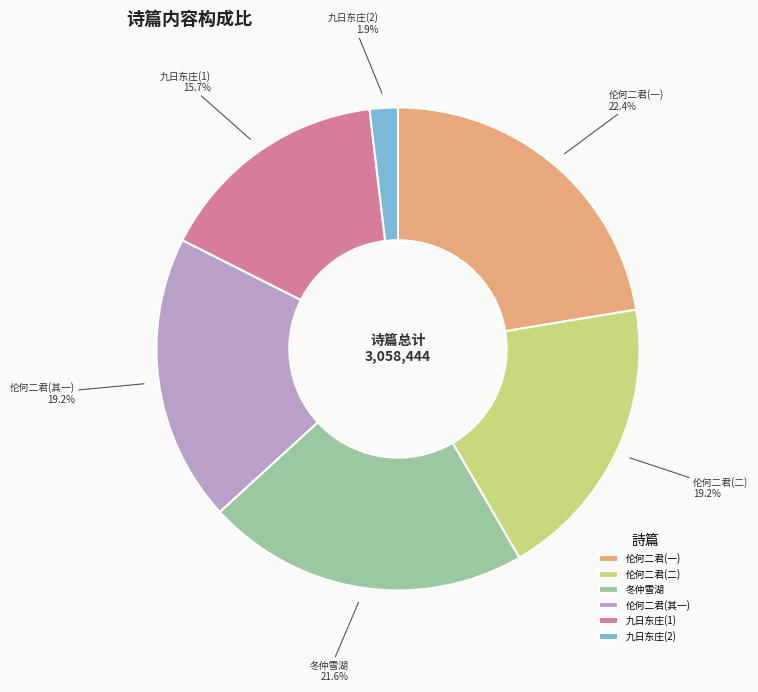

Is the sum of 冬仲雪湖 and 九日东庄(2) greater than half?

No